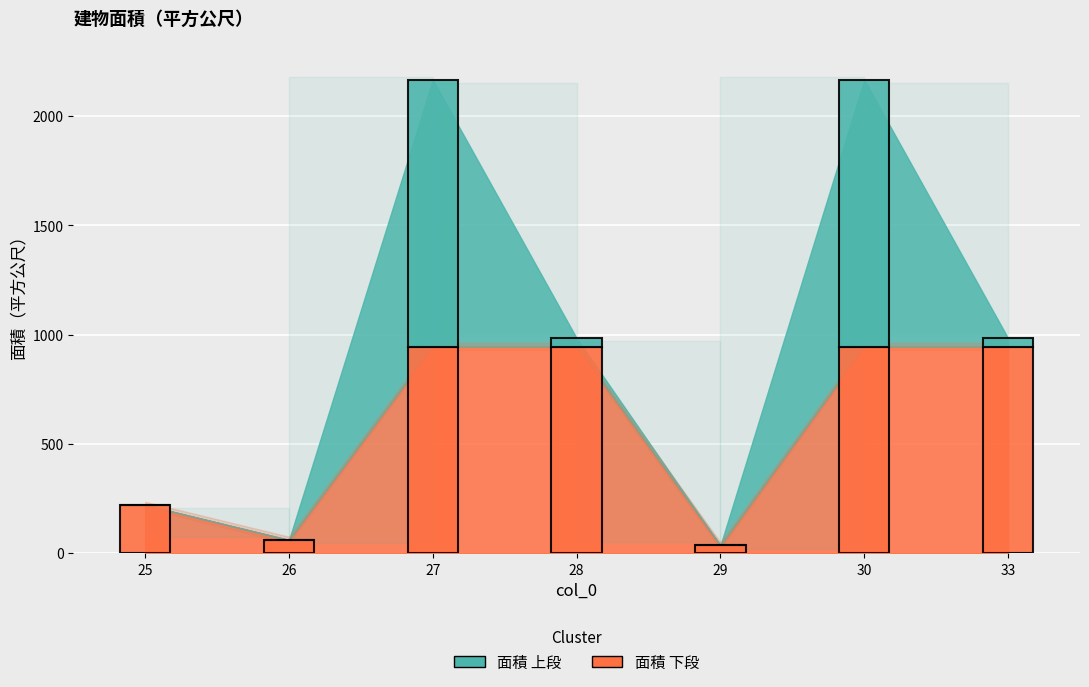

What is the change in value from 26 to 33?

+923.5